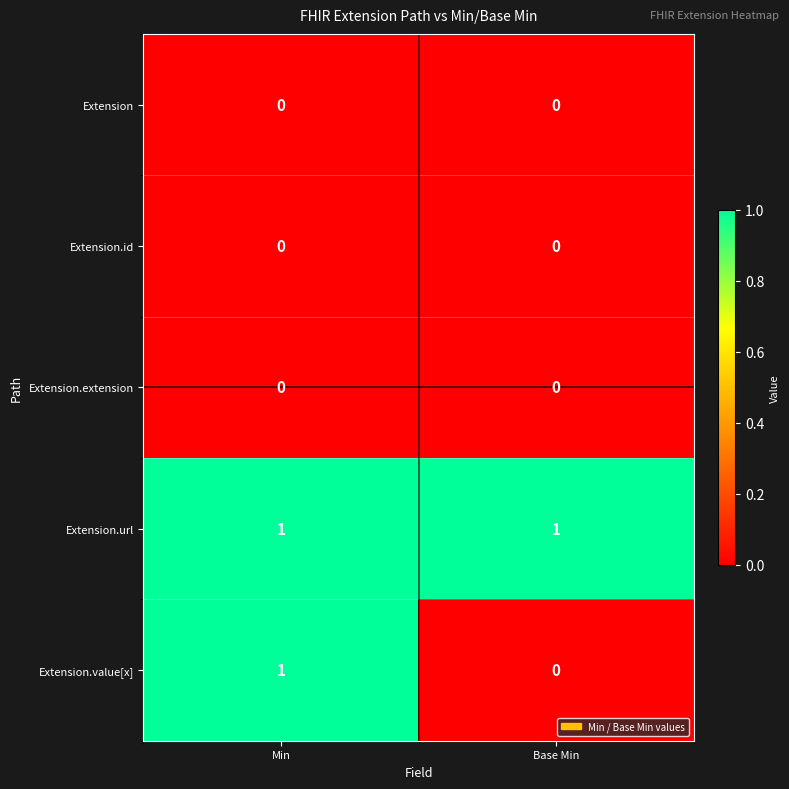

Which series has the widest spread of values?

Extension.value[x]